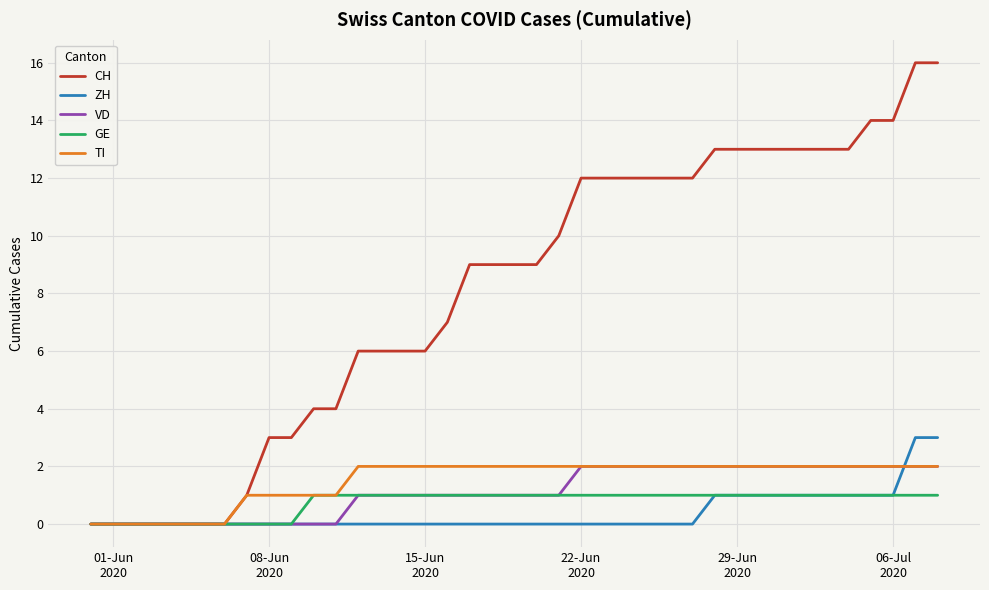

Which series has the widest spread of values?

CH